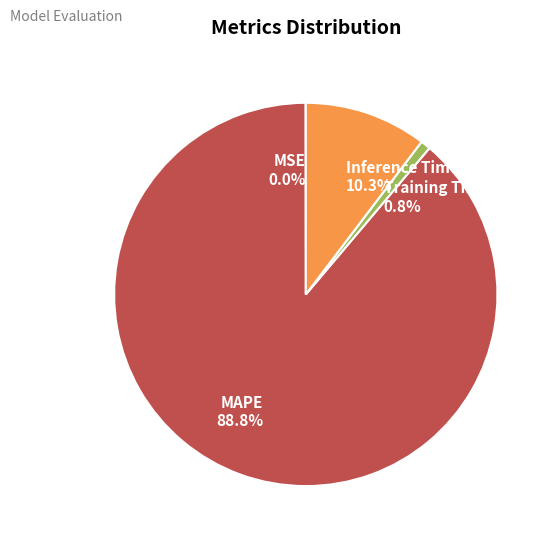

What is the ratio of the value at MAPE to the value at Inference Time?

8.6